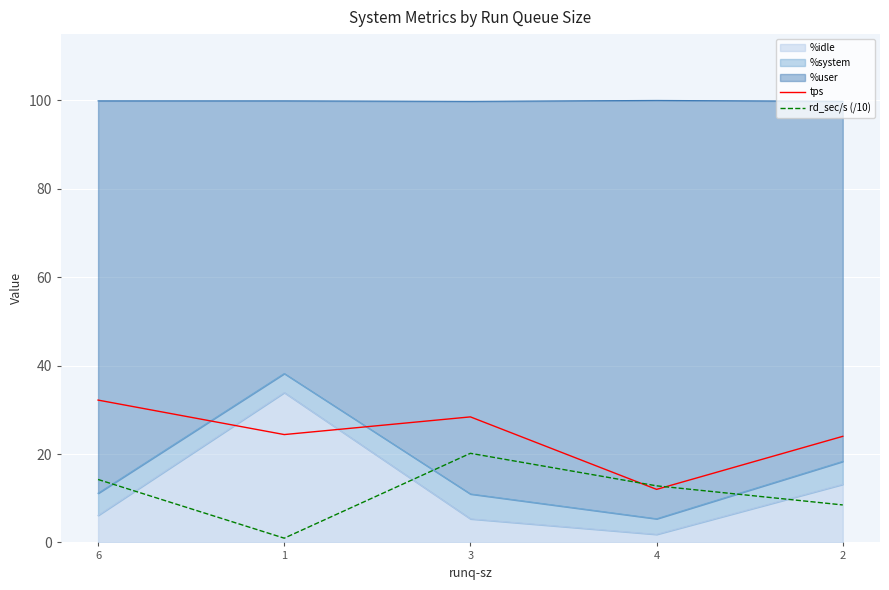

True or false: rd_sec/s (/10) has more than 0 points higher than both neighbors.

True